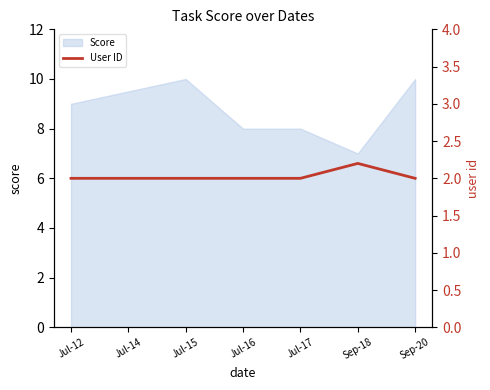

What is the lowest value of the Score series?

7.0